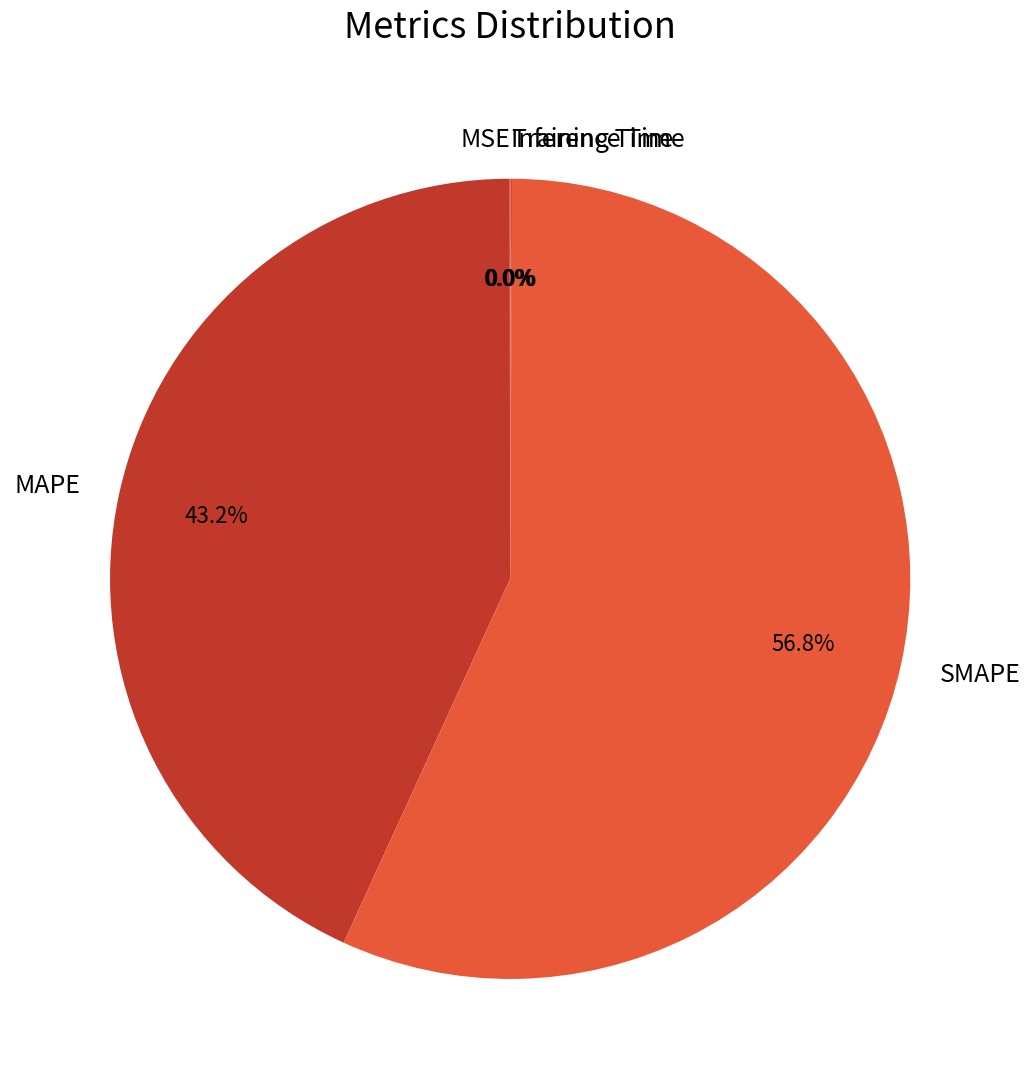

The MAPE slice represents 50% of the pie. True or false?

False